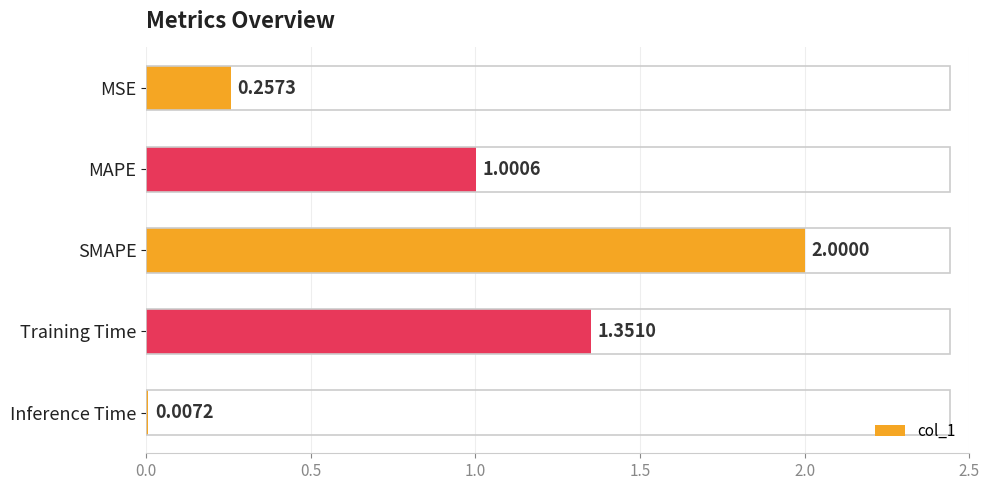

Which has a higher value, SMAPE or Training Time?

SMAPE